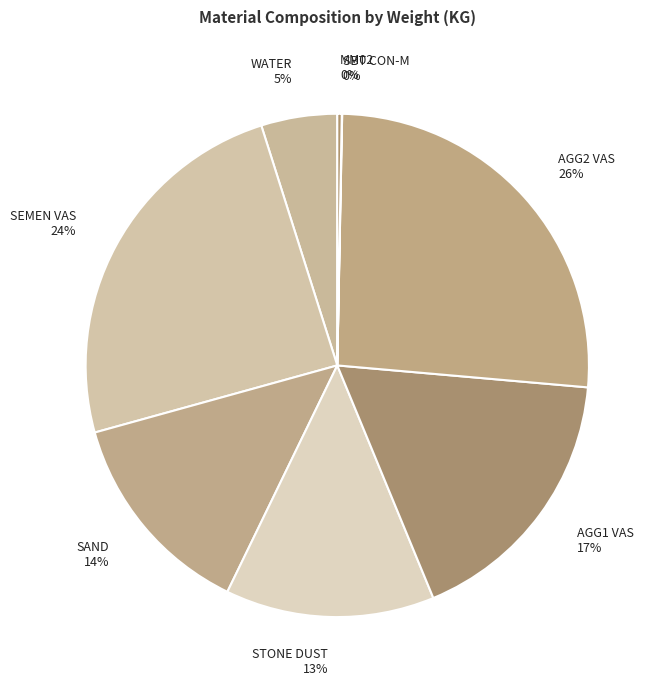

To the nearest percent, what portion does SAND 14% represent?

14%